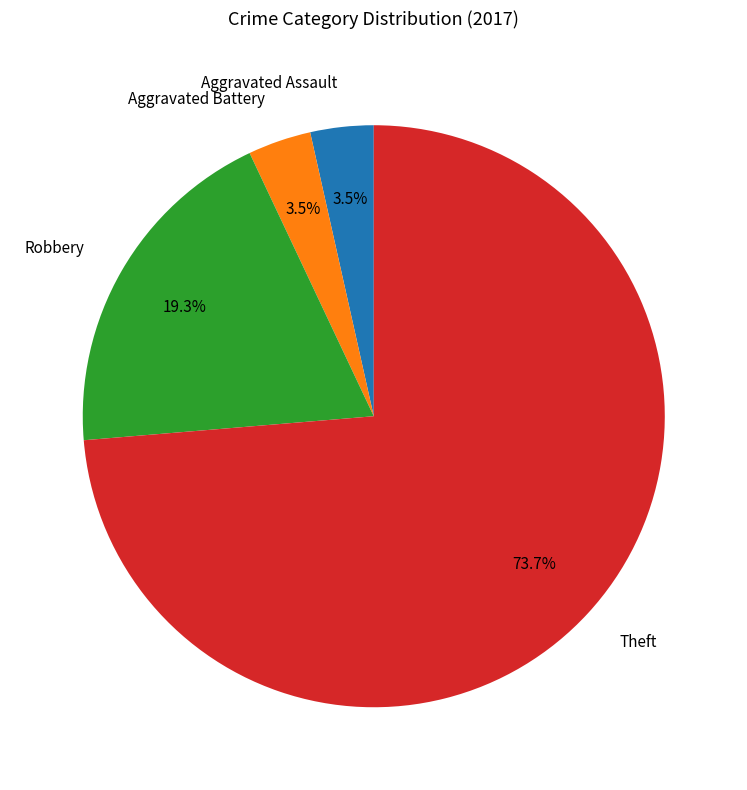

What is the ratio of the value at Robbery to the value at Aggravated Assault?

5.5